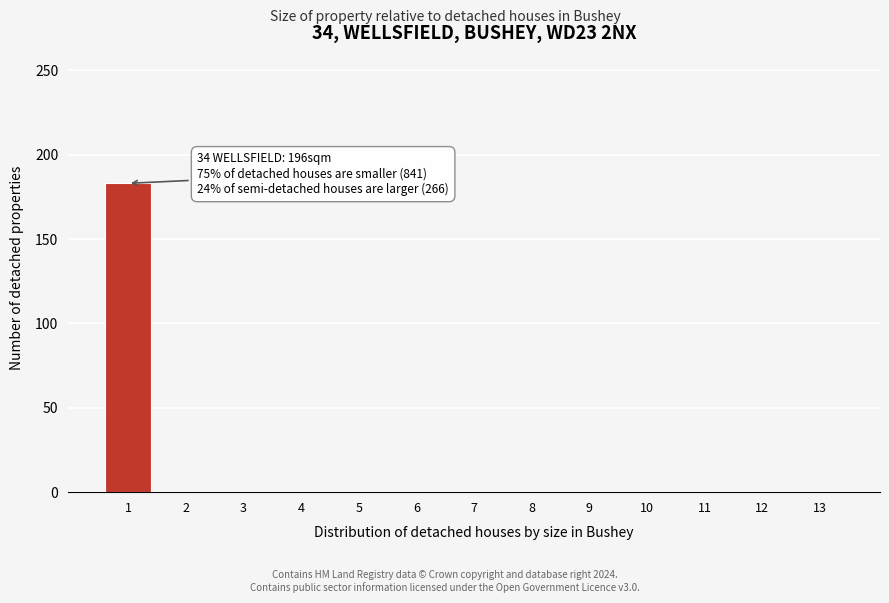

Reading right to left, transcribe all the data shown in this chart.

13=0	12=0	11=0	10=0	9=0	8=0	7=0	6=0	5=0	4=0	3=0	2=0	1=183